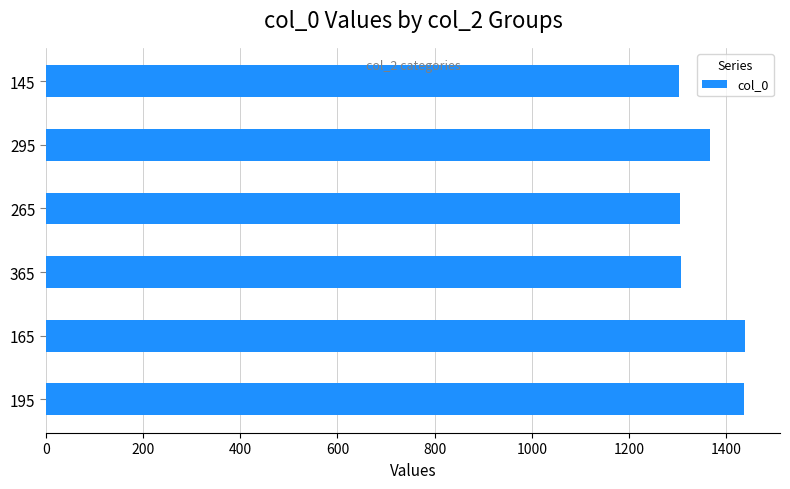

How many values are below 1366?

3